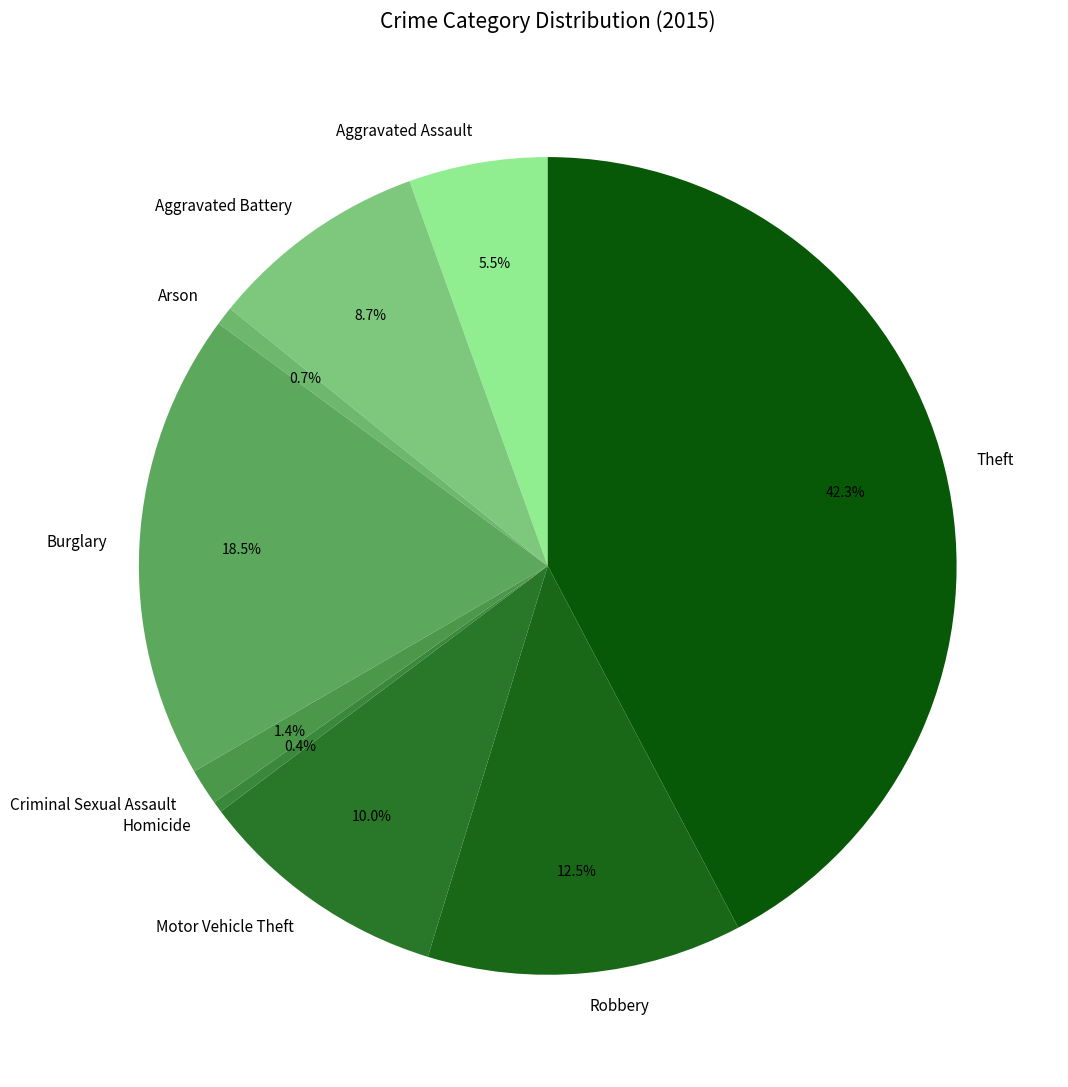

Is there a majority slice in this chart?

No